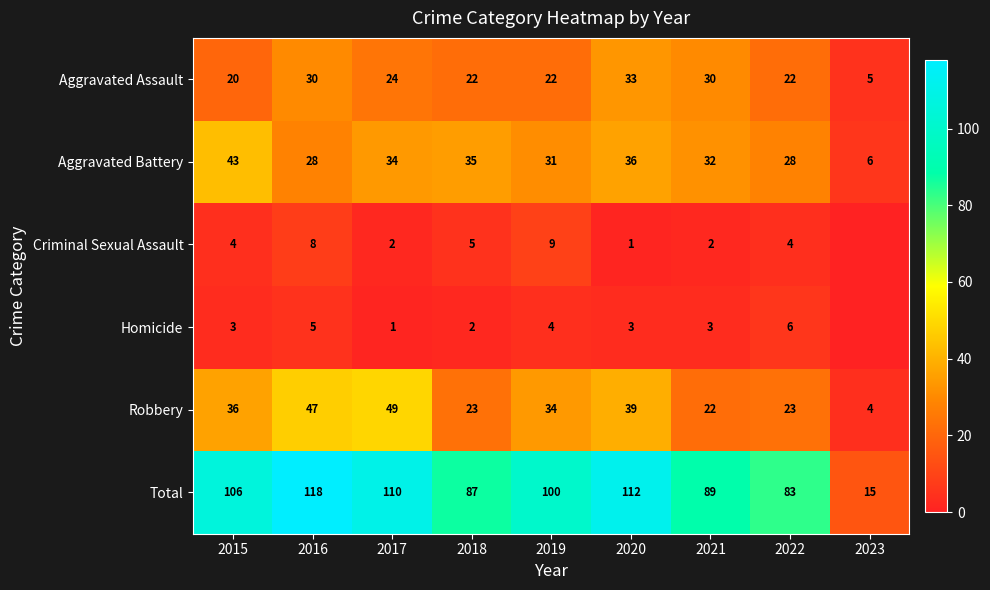

At 2022, list the series in order from smallest to largest.

Criminal Sexual Assault, Homicide, Aggravated Assault, Robbery, Aggravated Battery, Total